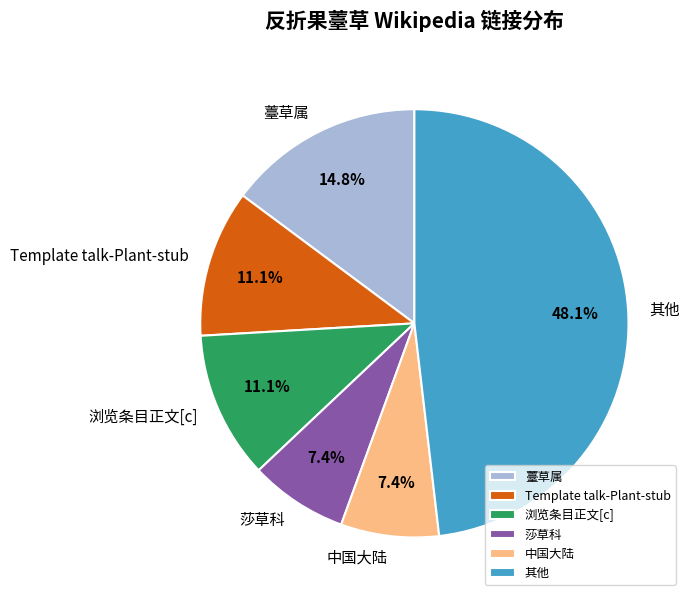

Between Template talk-Plant-stub and 薹草属, which is larger?

薹草属